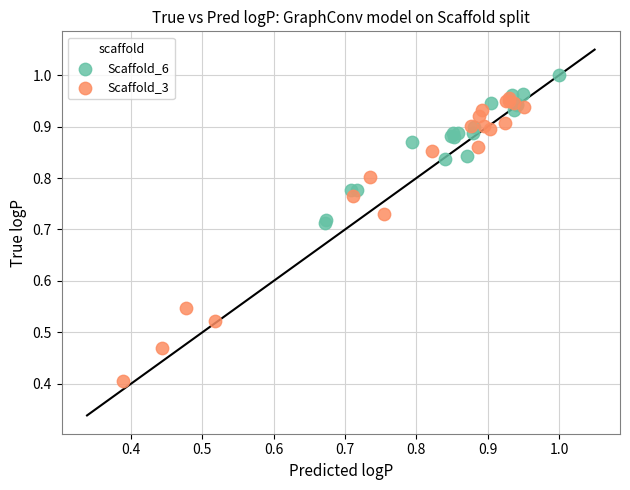

Which series has the widest spread of Y values?

Scaffold_3